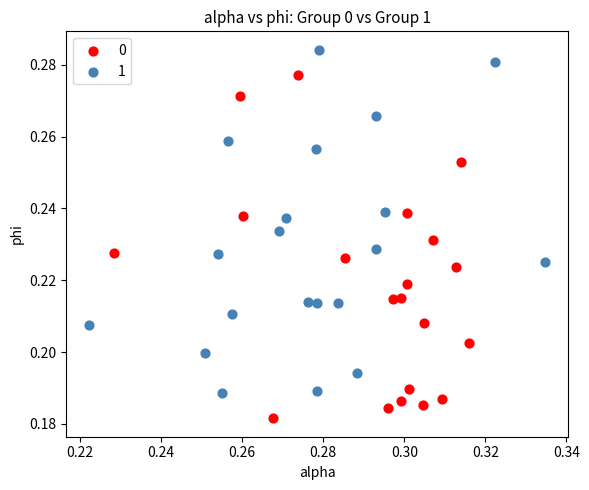

Which series contains the highest Y value?

1